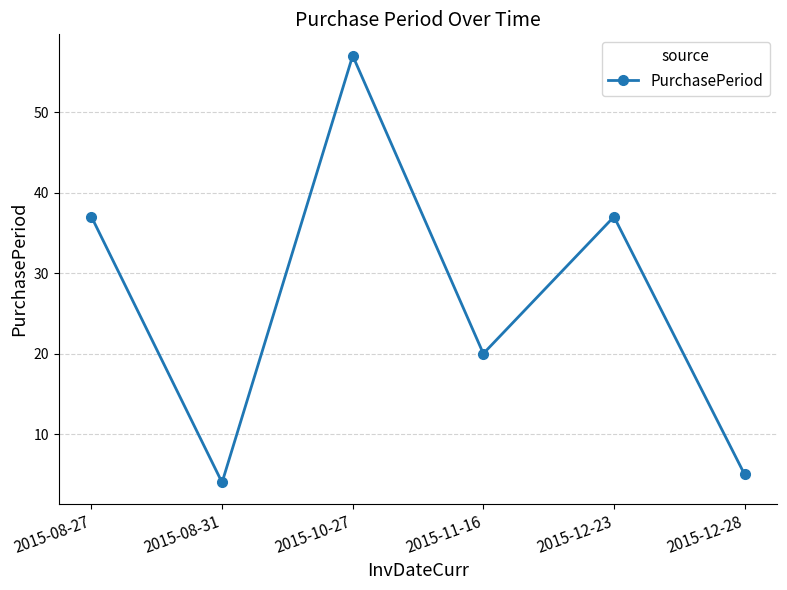

Reading left to right, extract all data points from this chart.

2015-08-27=37	2015-08-31=4	2015-10-27=57	2015-11-16=20	2015-12-23=37	2015-12-28=5